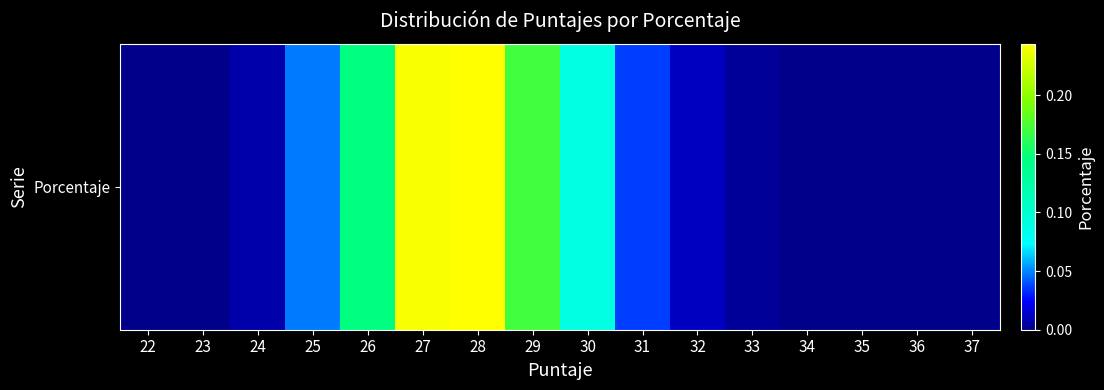

Reading right to left, extract all data points from this chart.

37=0.0	36=0.0	35=0.0	34=0.0	33=0.0	32=0.0	31=0.0	30=0.1	29=0.2	28=0.2	27=0.2	26=0.1	25=0.0	24=0.0	23=0.0	22=0.0